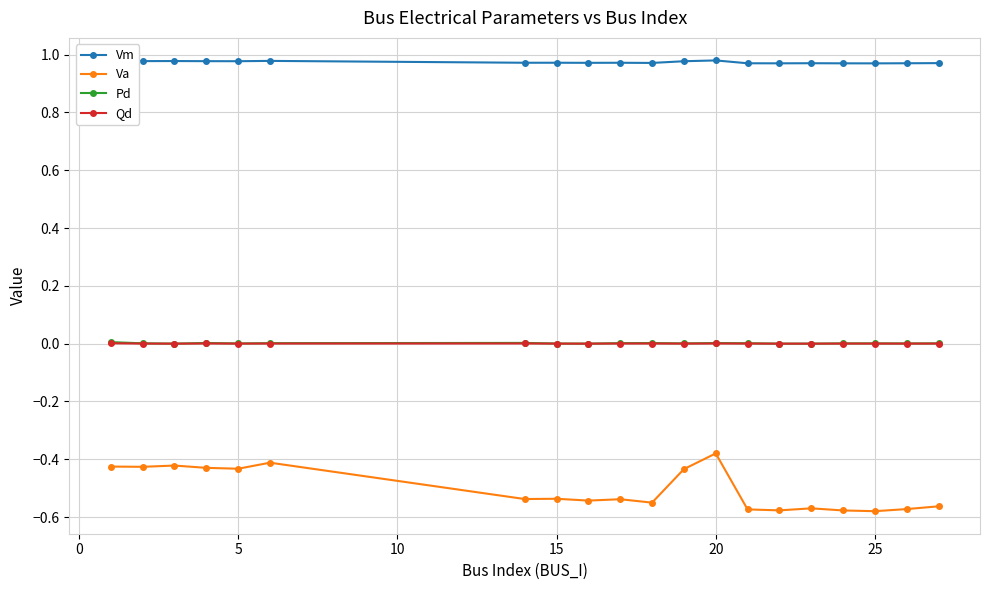

Which series has the largest total across all categories?

Vm